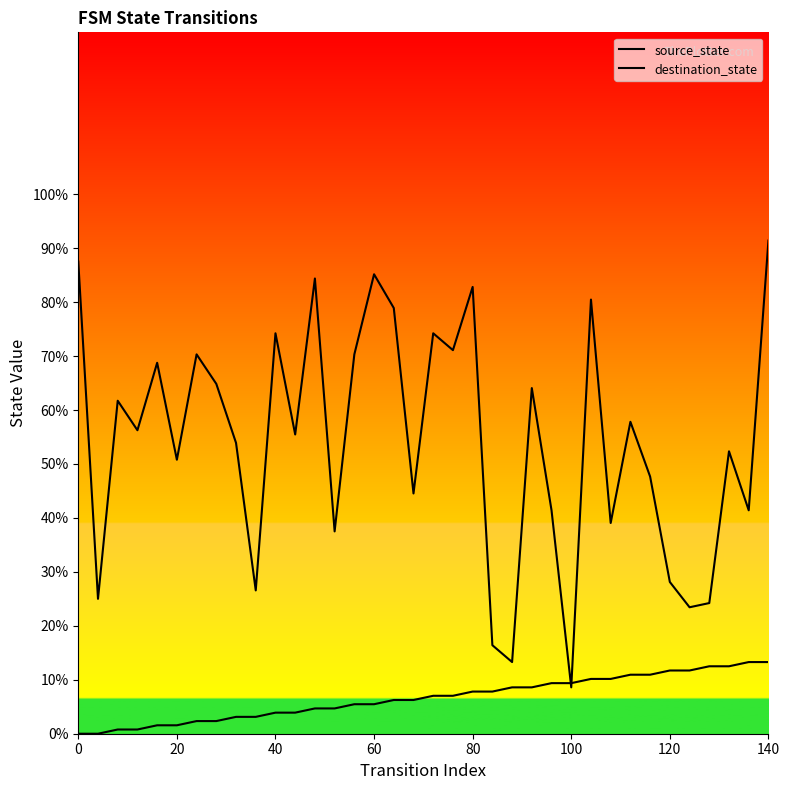

What is the highest value of the destination_state series?

91.4